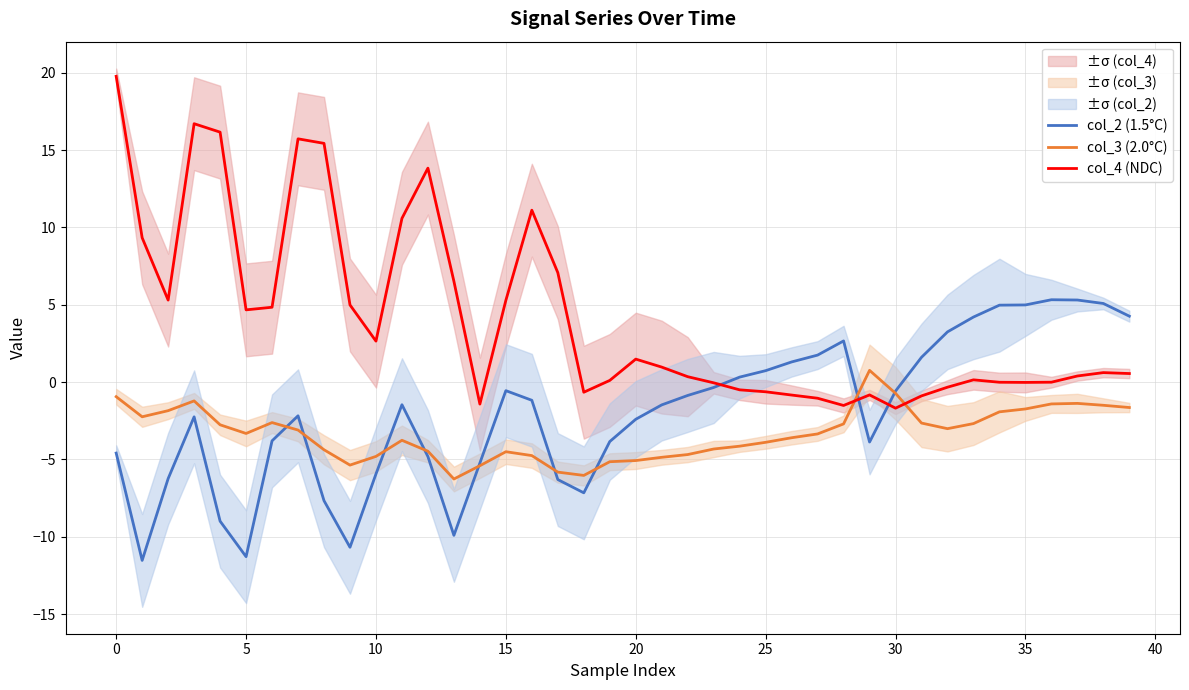

What is the maximum value for col_3 (2.0°C)?

0.8